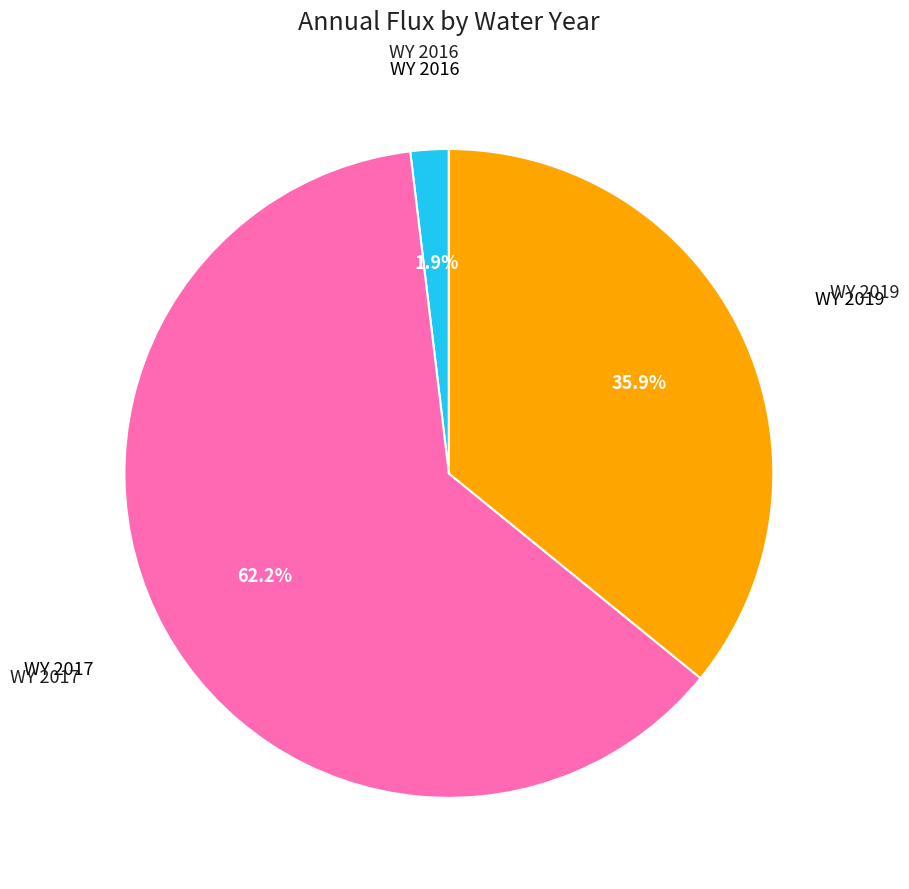

True or false: WY 2019 accounts for 51% of the total.

False